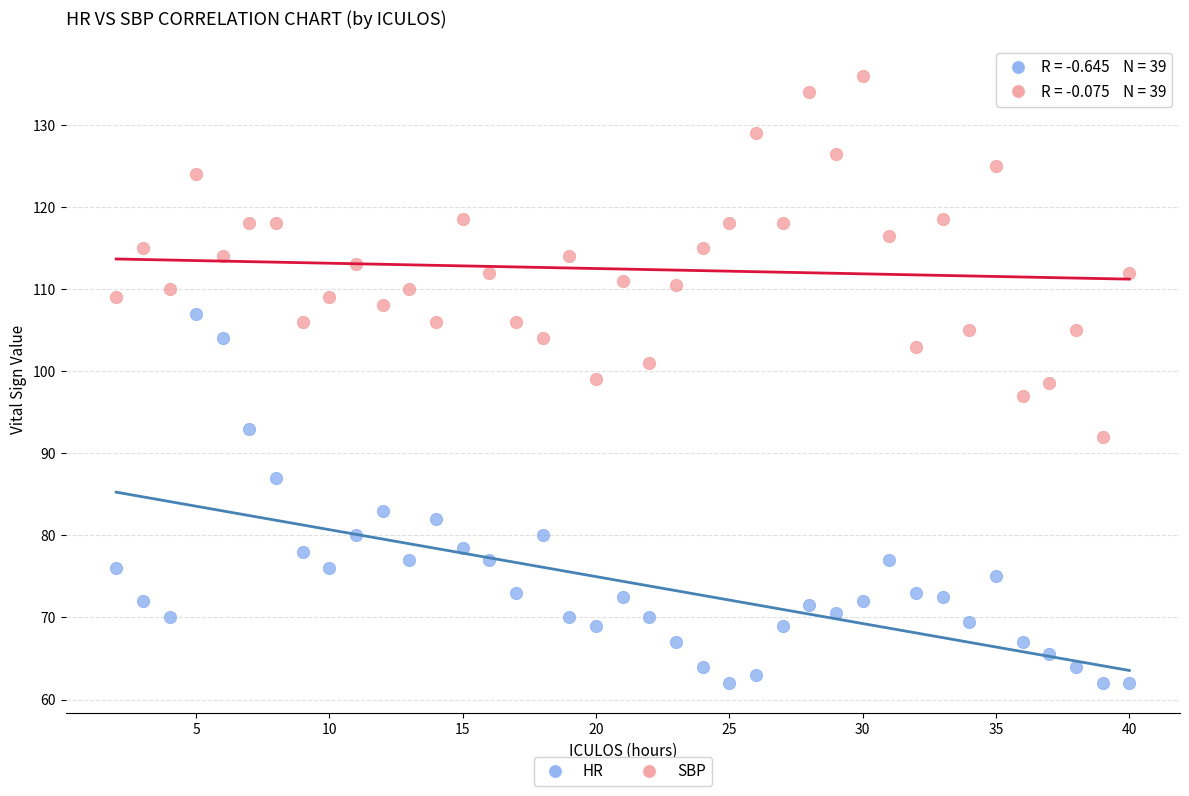

Which series contains the lowest Y value?

HR